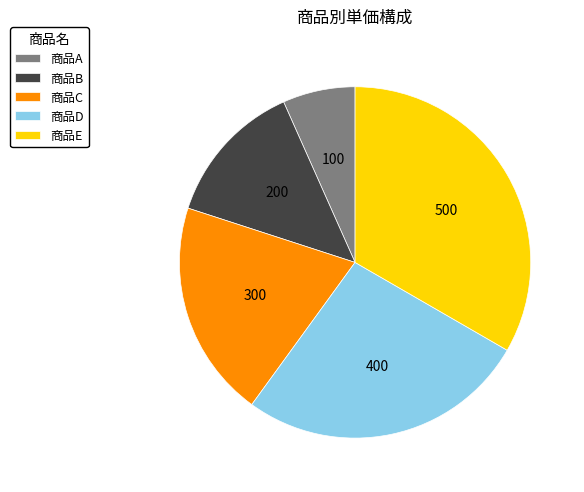

Rank the categories by value from lowest to highest.

商品A, 商品B, 商品C, 商品D, 商品E